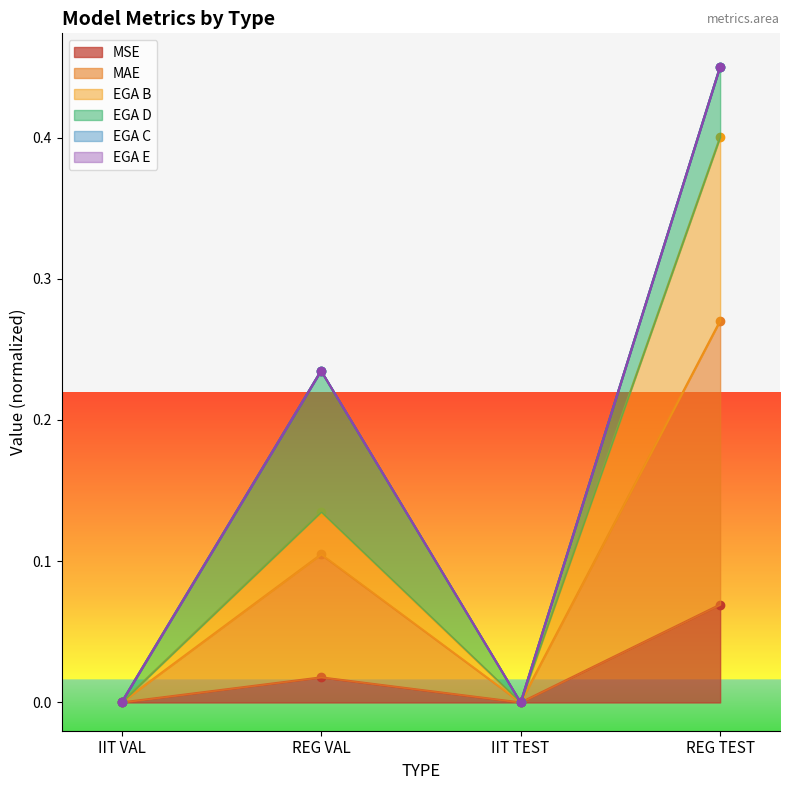

True or false: MAE and MSE intersect in this chart.

False